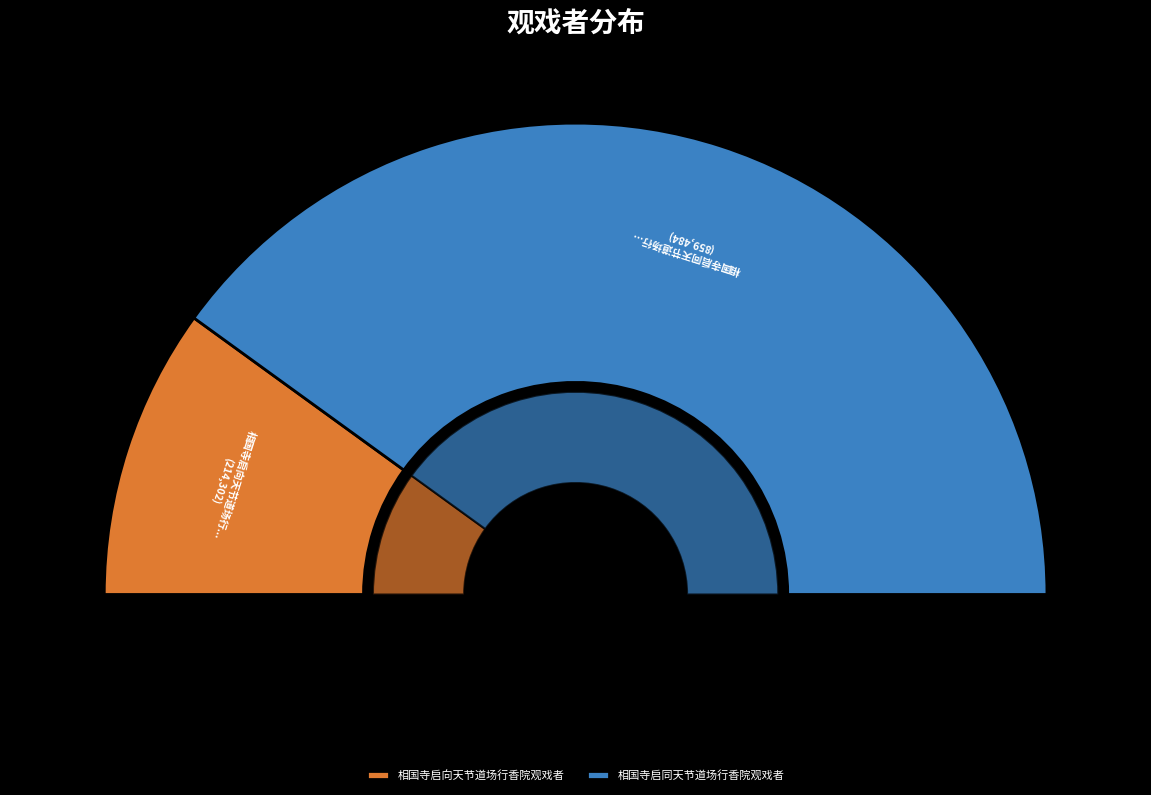

Which slice is the smallest?

相国寺启向天节道场行香院观戏者